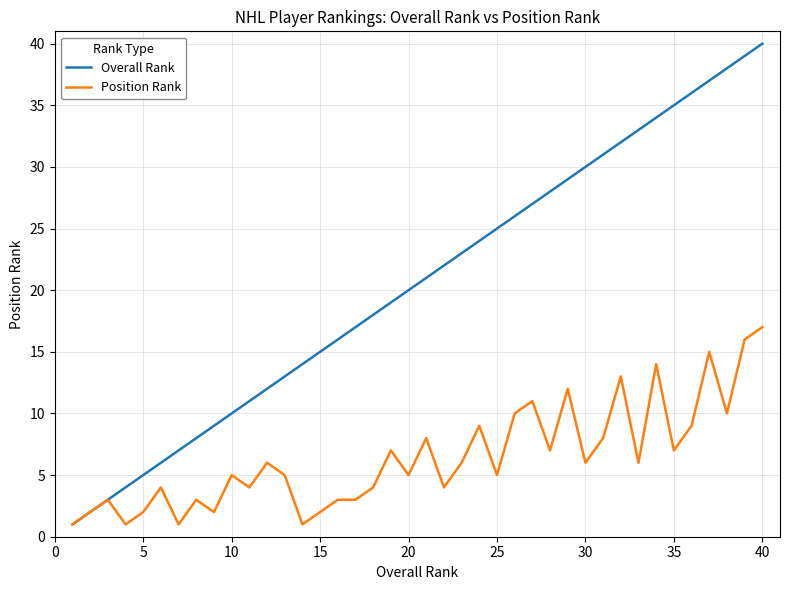

Which series has the largest total across all categories?

Overall Rank